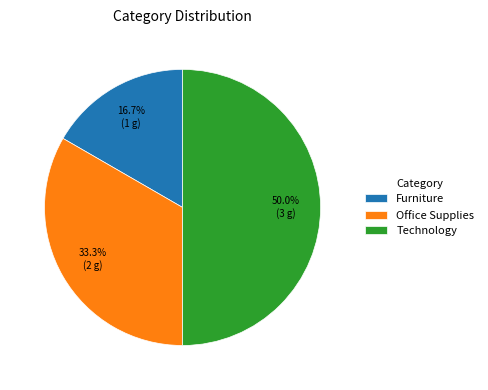

Does Furniture account for over 50% of the chart?

No